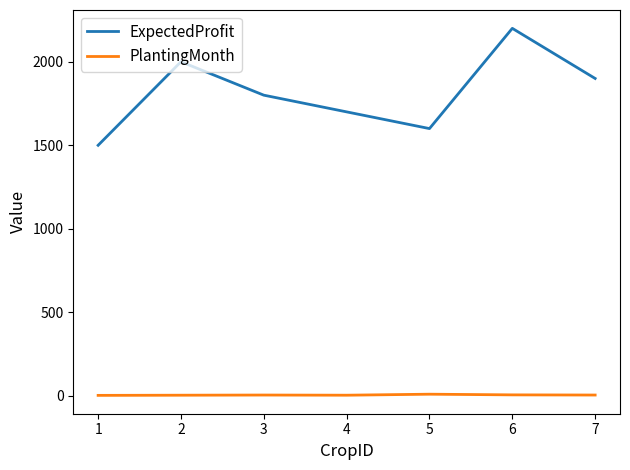

Between 6 and 7, which series saw the biggest shift?

ExpectedProfit